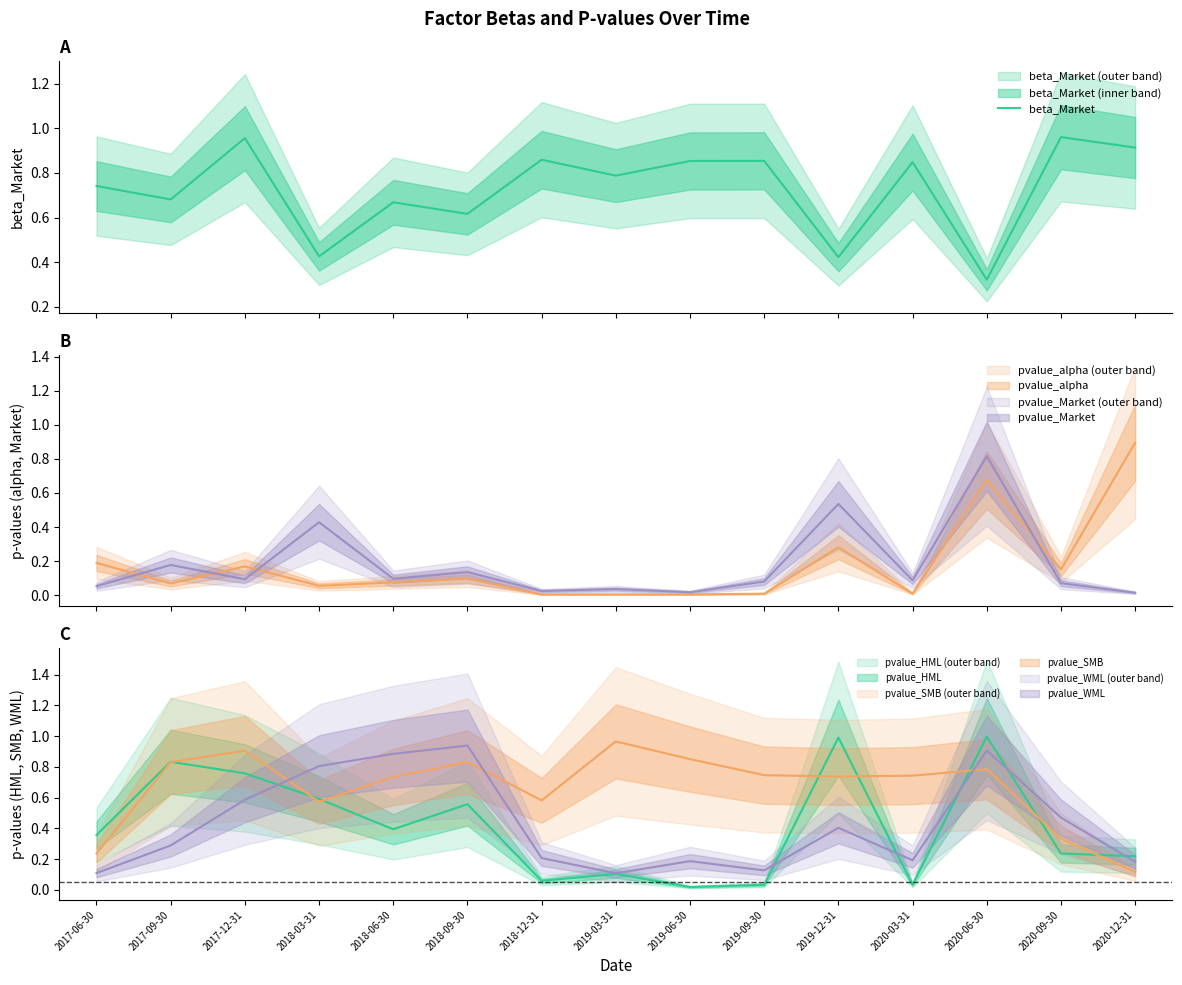

True or false: the data shows 0.9 at 2020-12-31.

True